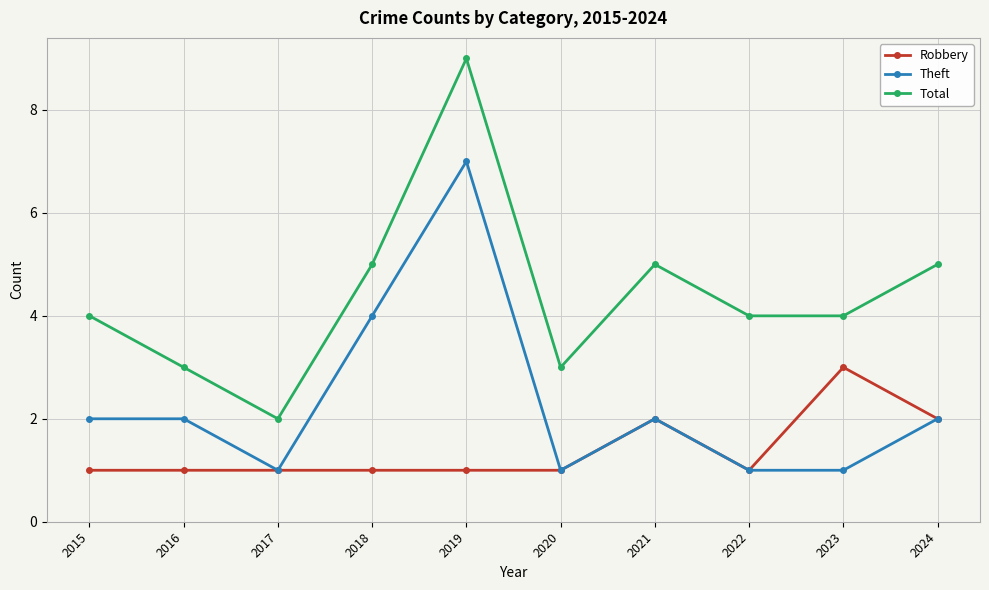

What is the difference between the highest and lowest values at 2016?

2